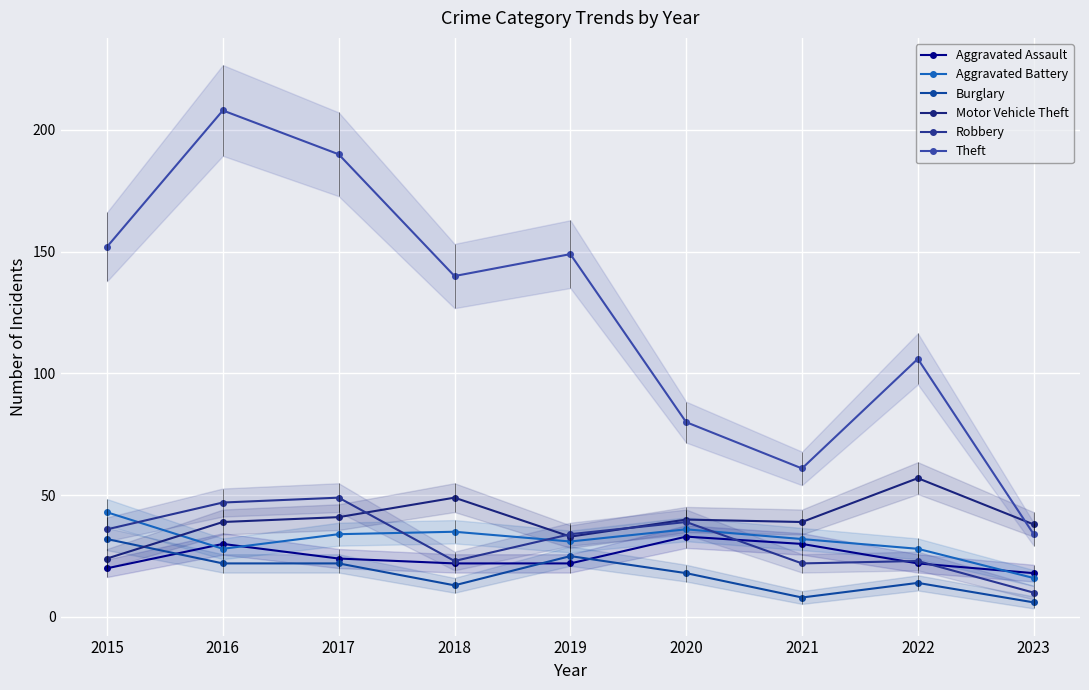

In Theft, how many points are lower than both neighbors (excluding endpoints)?

2